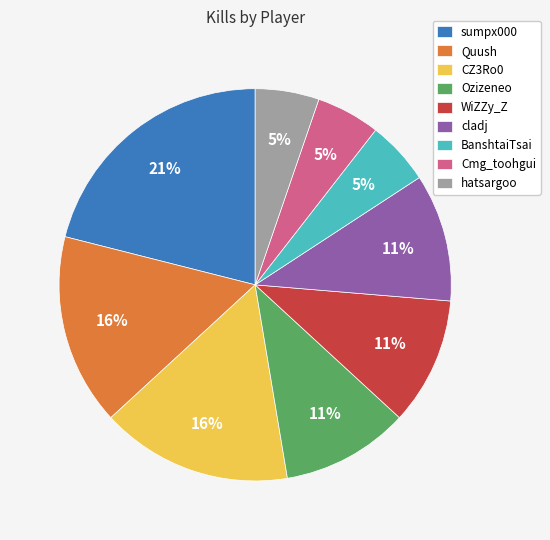

How many slices are in this pie chart?

9